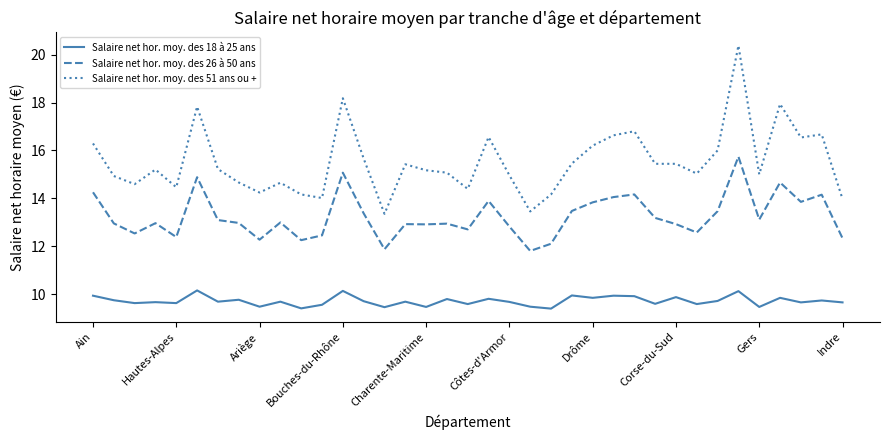

What is the difference between the maximum and minimum values in the Salaire net hor. moy. des 18 à 25 ans series?

0.8